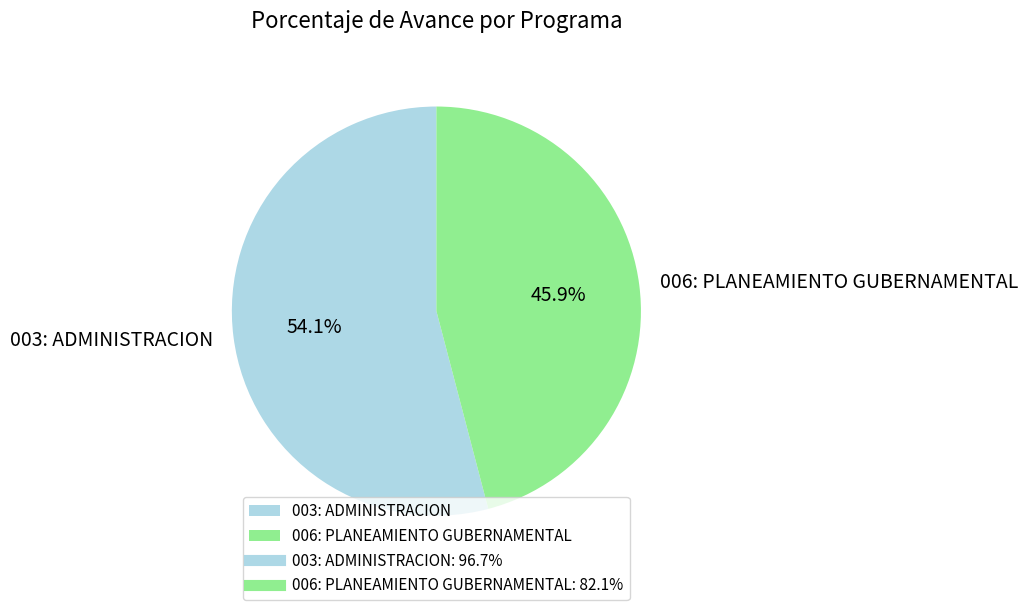

How many slices are in this pie chart?

2